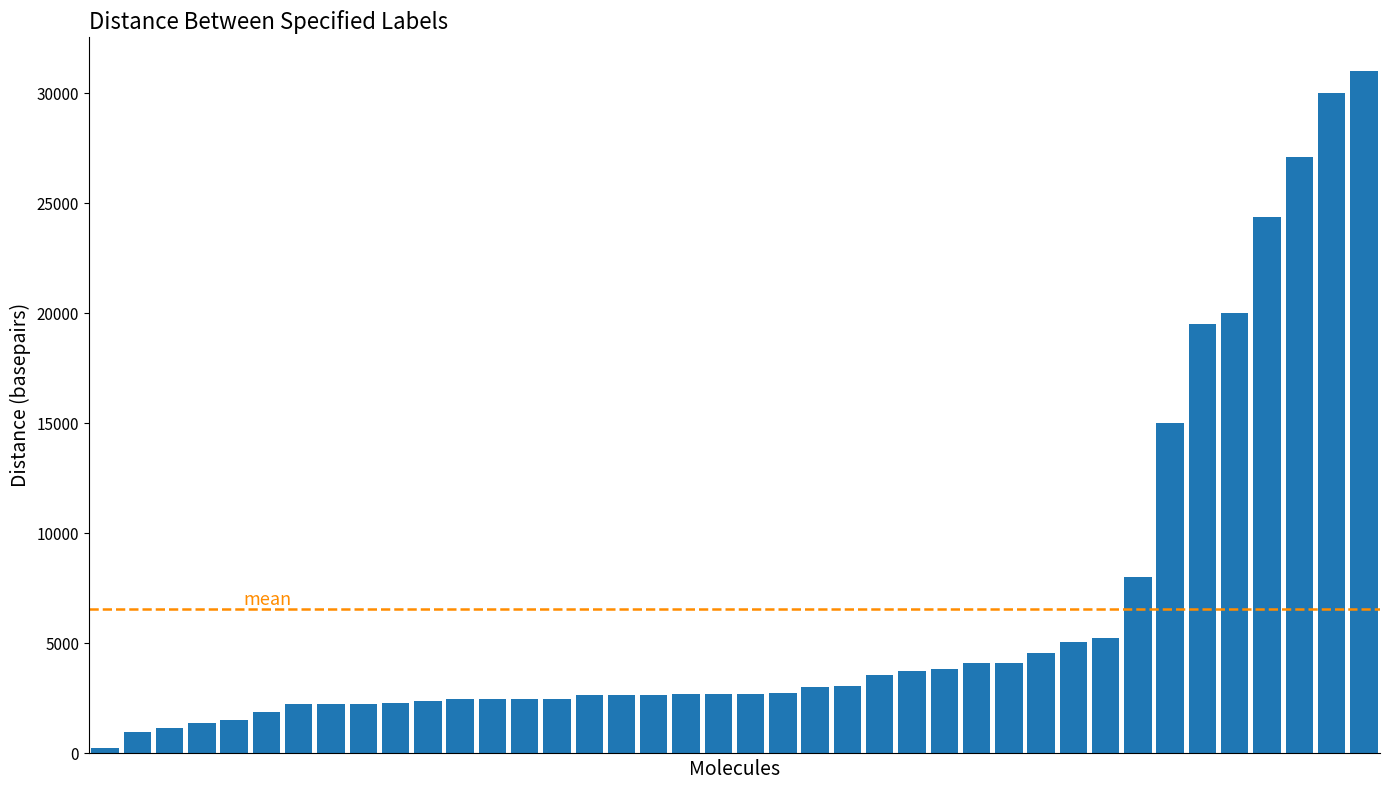

What is the value of the 15th bar from the left?

2495.0